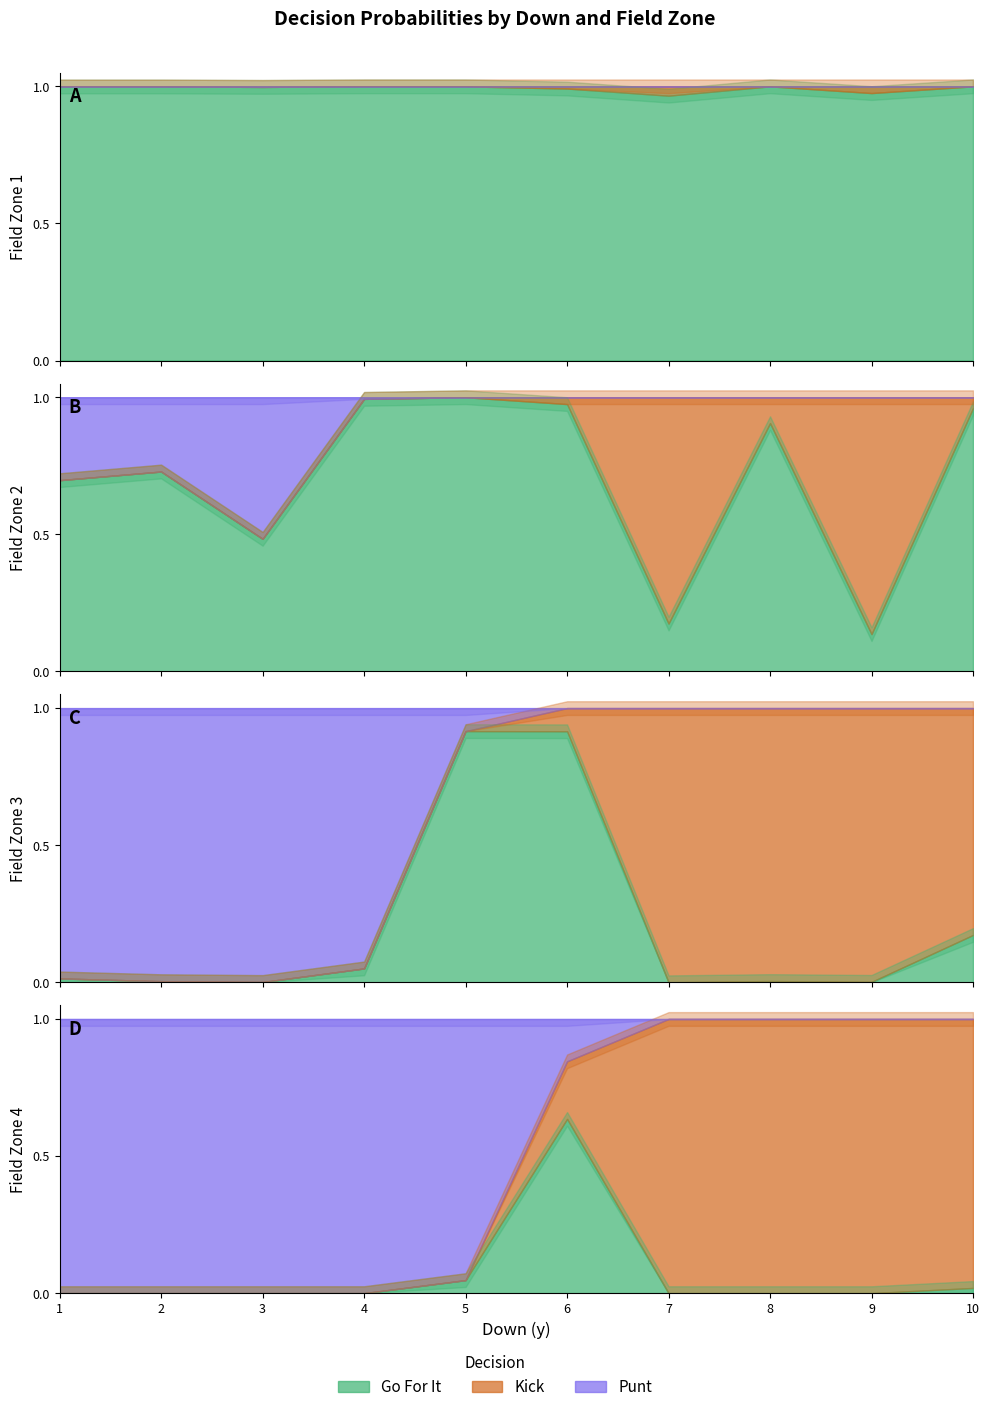

After their last crossing, which series has the higher values: gofor or punt?

gofor